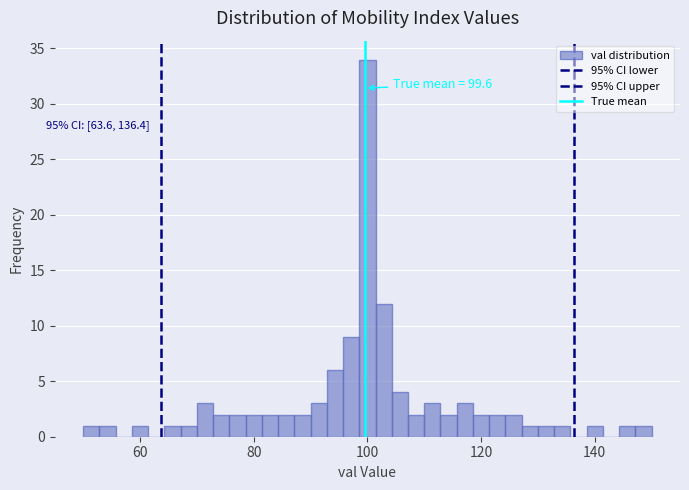

Around what value on the x-axis is the tallest bar? Give the approximate position of its centre, as read against the axis.

100